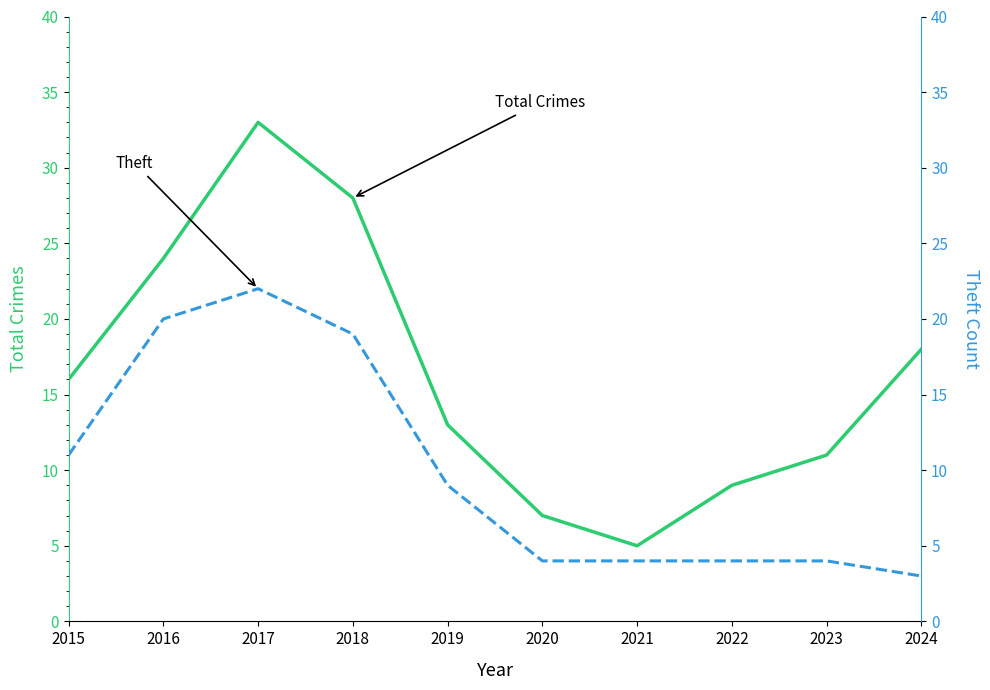

What is the total value across all series at 2015?

27